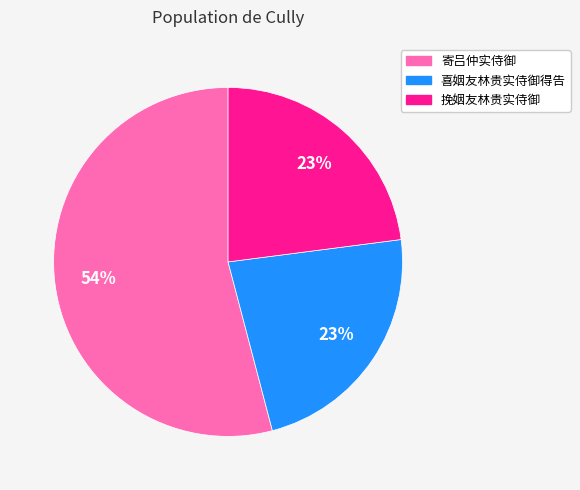

Is it true that 喜姻友林贵实侍御得告 is 11% of the pie?

False